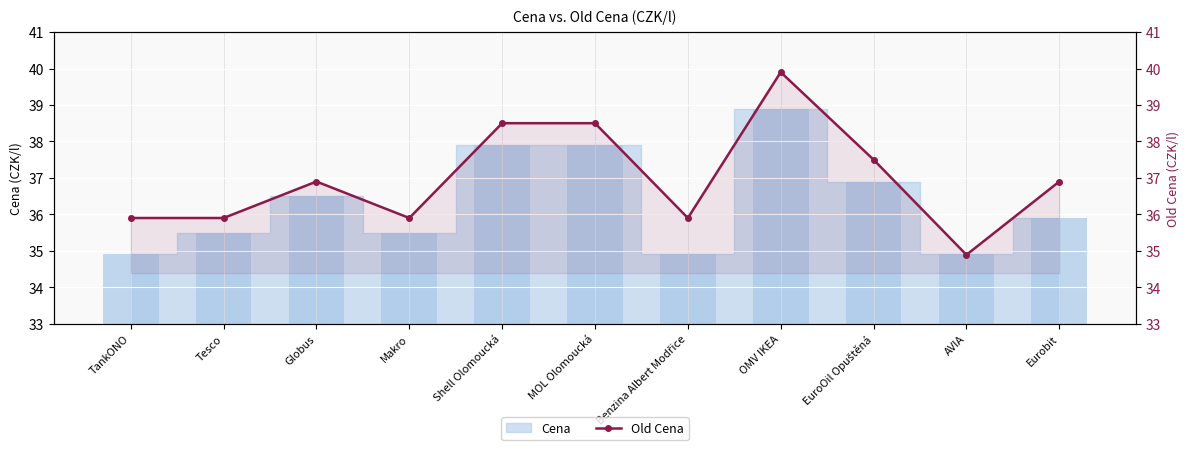

Which label corresponds to the smallest value in the chart?

AVIA